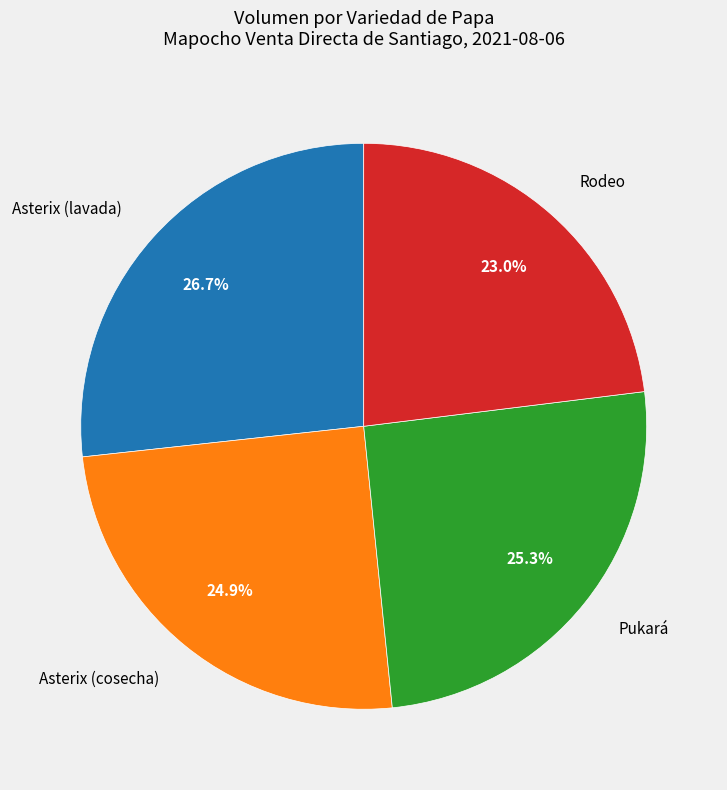

Is the sum of Rodeo and Pukará greater than half?

No